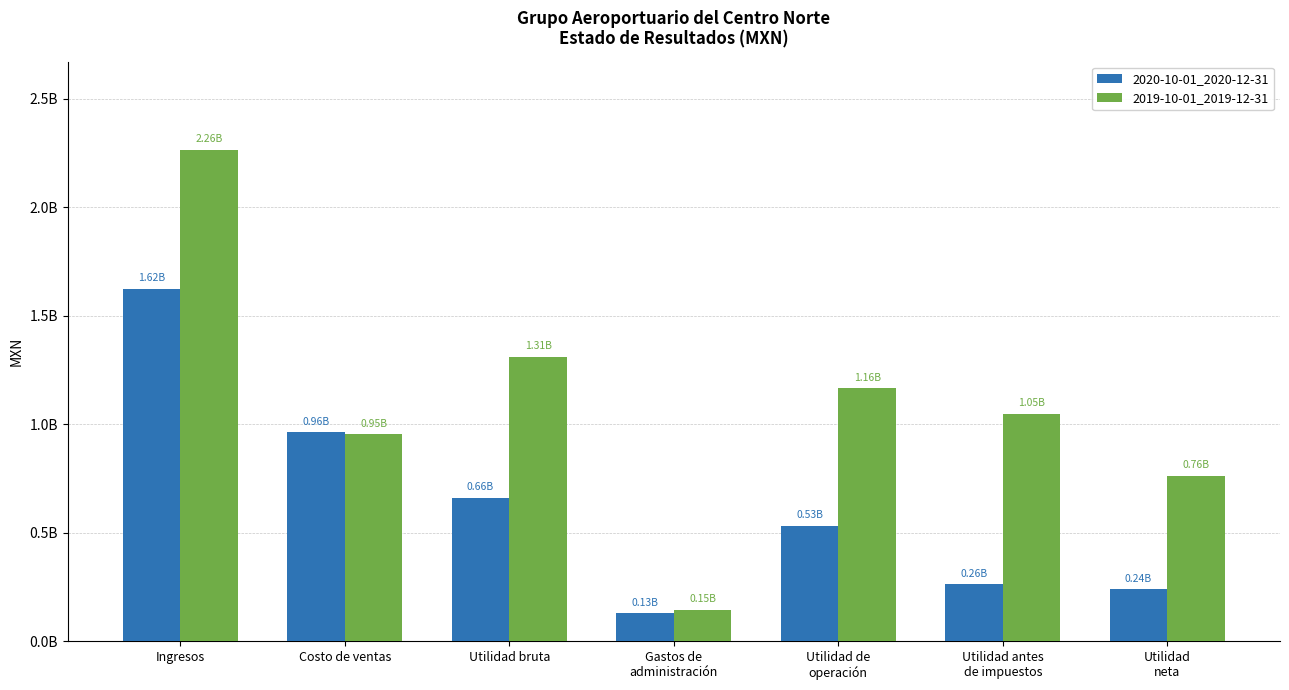

Are the bars grouped side by side (vs. stacked)?

Yes